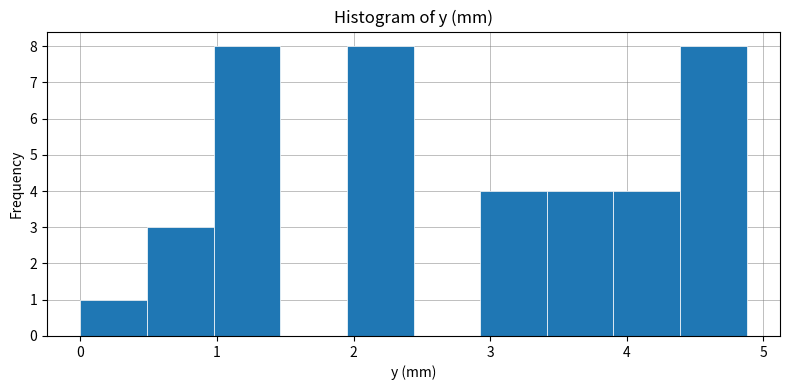

Reading left to right, transcribe this chart: for each bar, give the range it covers on the x-axis and its height. Neither the bar edges nor the heights are printed on the chart, so give them approximately, as read against the axes.

0.0 to 0.5: 1
0.5 to 1.0: 3
1.0 to 1.5: 8
1.5 to 2.0: 0
2.0 to 2.4: 8
2.4 to 2.9: 0
2.9 to 3.4: 4
3.4 to 3.9: 4
3.9 to 4.4: 4
4.4 to 4.9: 8